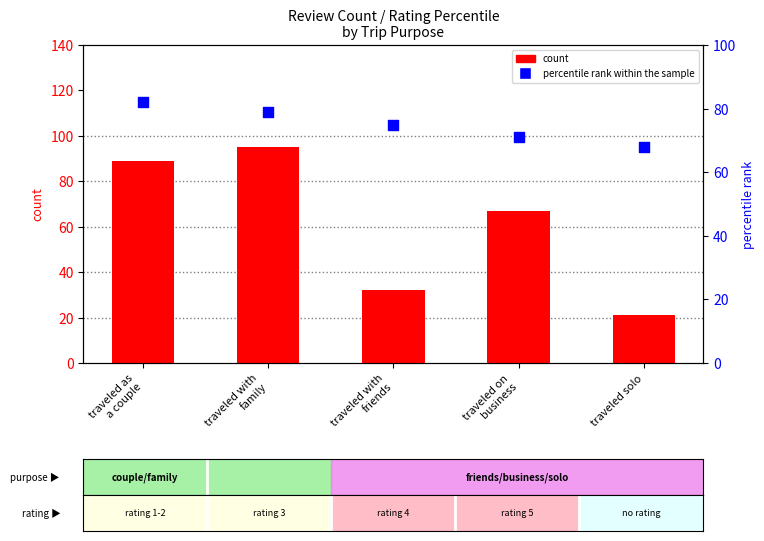

Is the value of percentile rank within the sample at traveled solo greater than the value of count at traveled with
family?

No